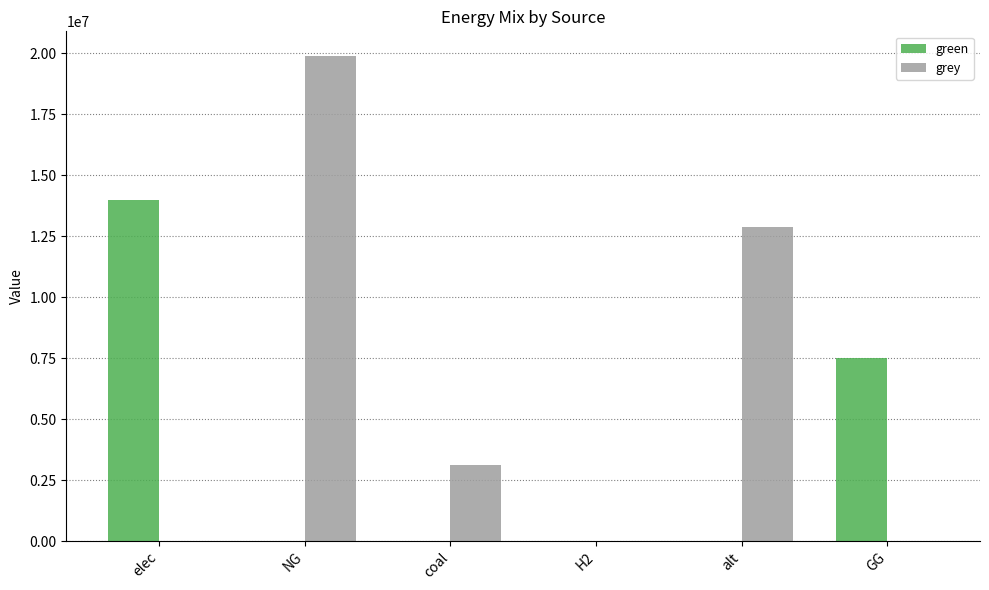

Reading left to right, list all the values displayed in this chart.

green: 13999468.5	0.0	0.0	0.0	0.0	7500000.0
grey: 0.0	19906934.3	3109202.4	0.0	12895852.0	0.0